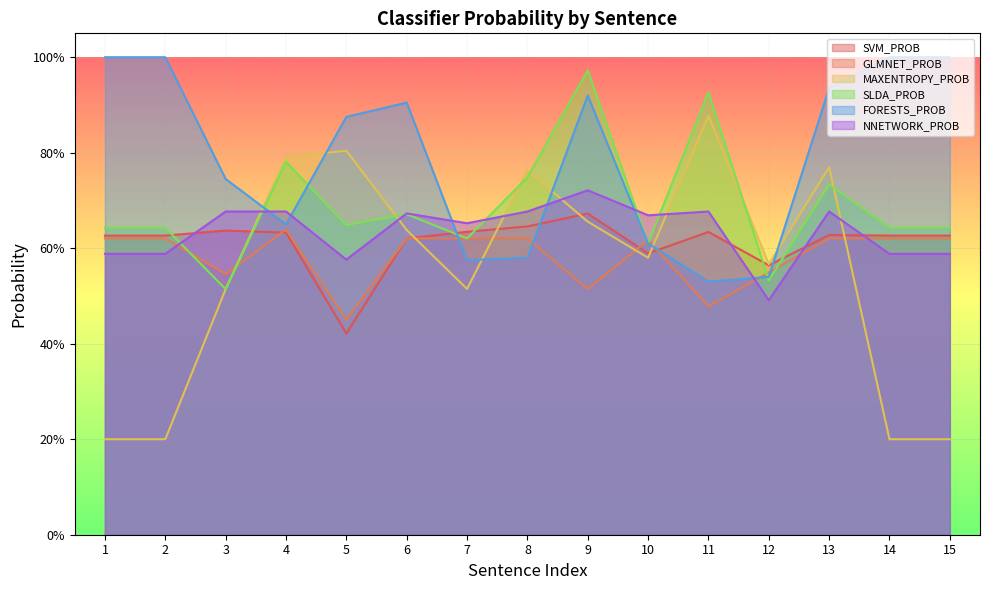

How many lines are shown in the chart?

6